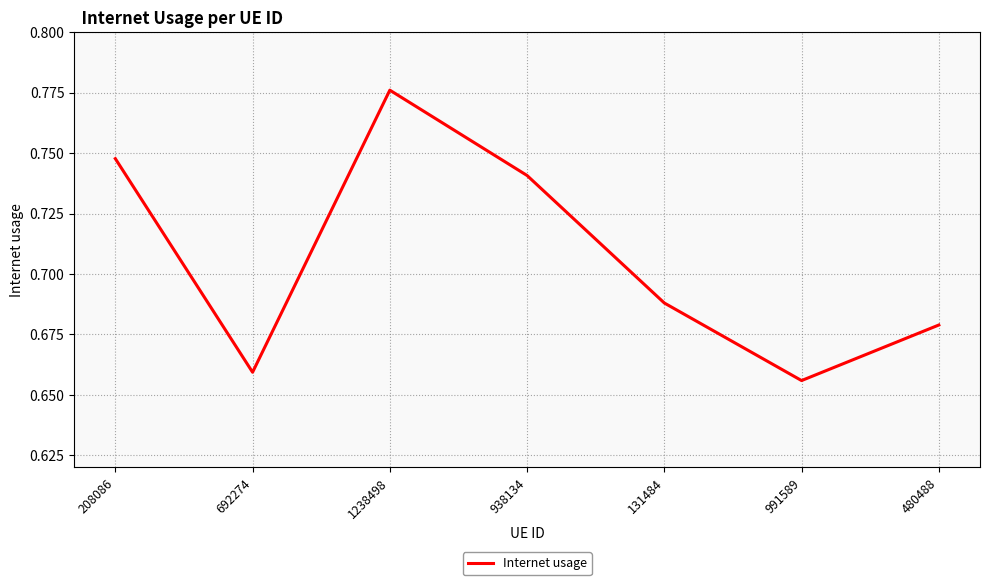

At which label is the value closest to 0?

991589